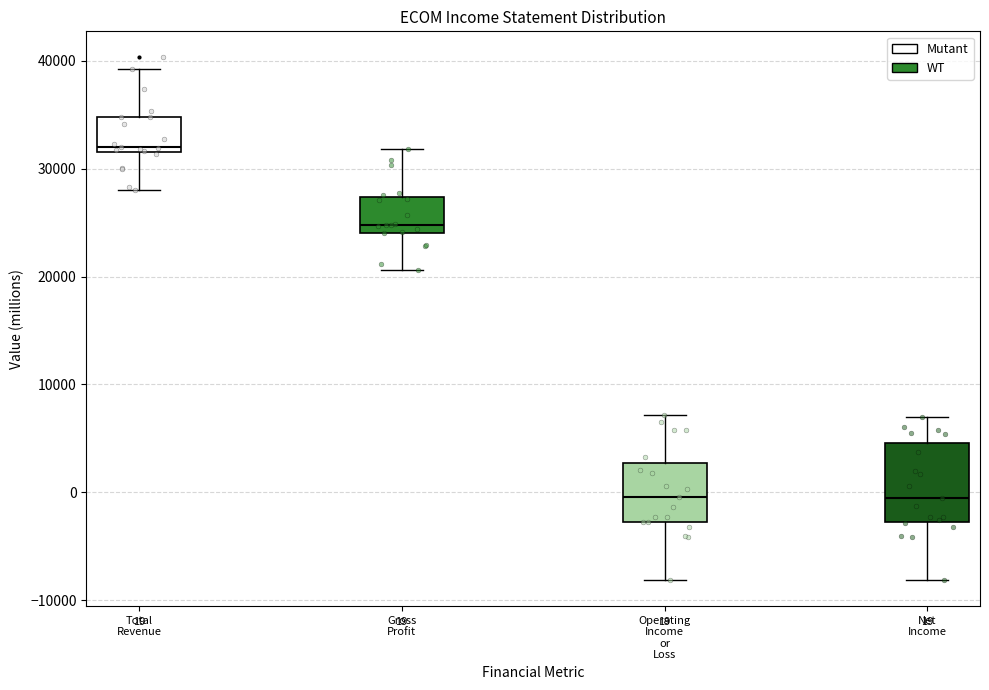

Which box is the tallest, from its lower edge to its upper edge?

Net Income